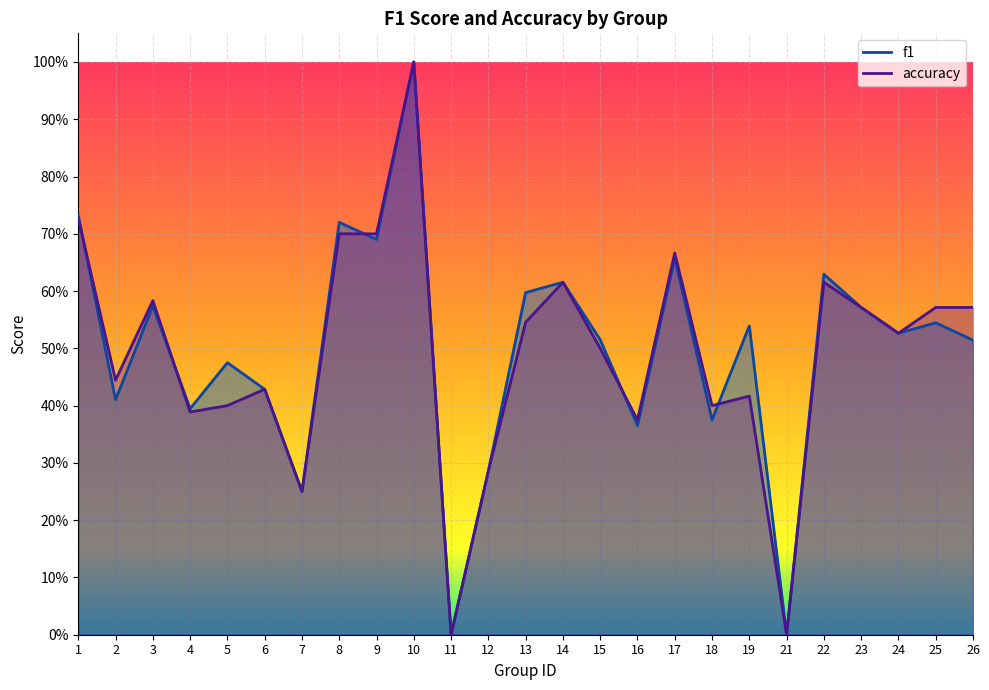

How many lines are shown in the chart?

2